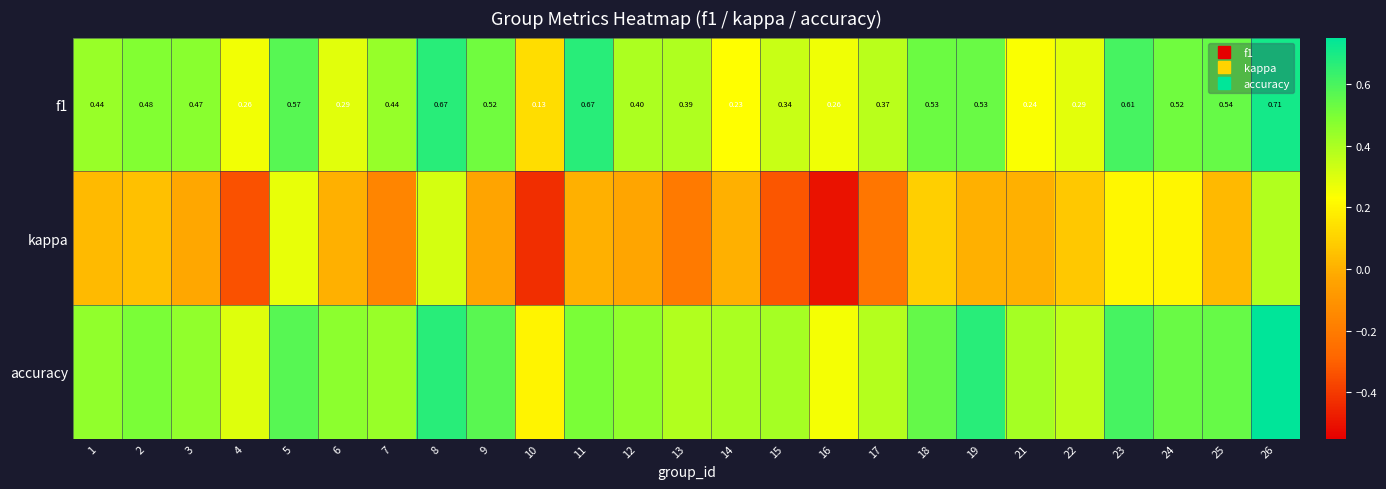

At how many categories does at least one series exceed 0?

25